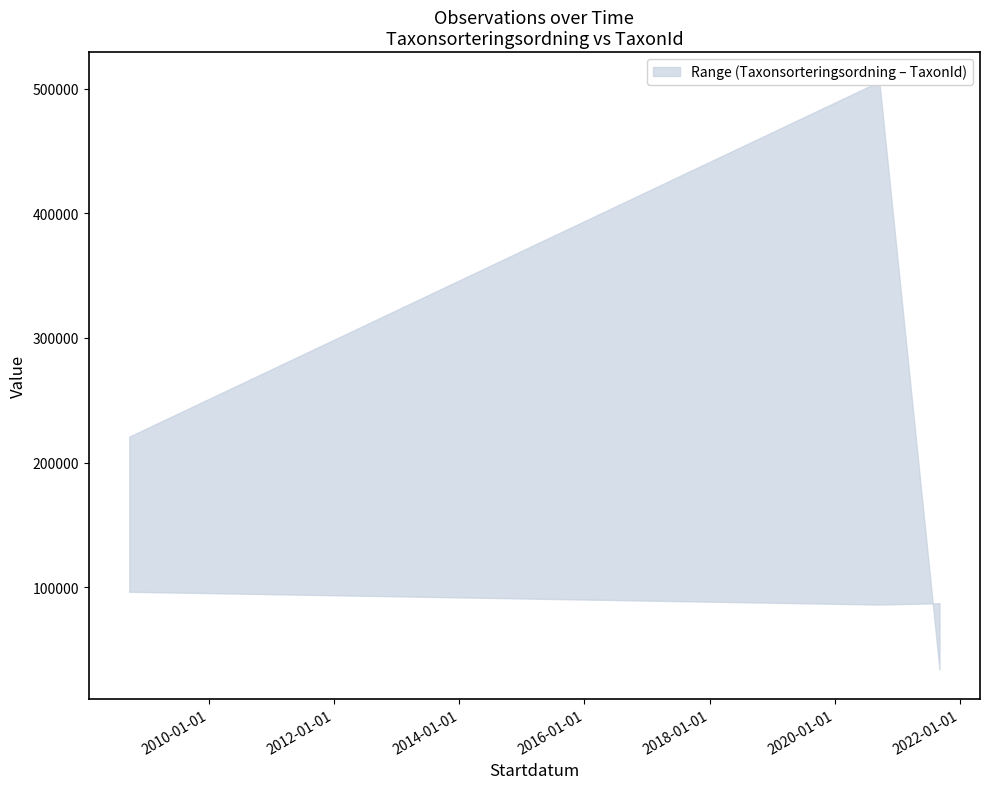

Reading left to right, extract all data points from this chart.

Taxonsorteringsordning: 96333	94437	89356	89777	94121	89406	89392	73689	77506	77541	89410	89392	78596	89392	77506	96354	89392	94121	85703	77506
TaxonId: 220787	990	5447	6040186	53	1204	1202	310	6425	185	5432	1202	6462	1202	6425	221952	1202	53	510	6425